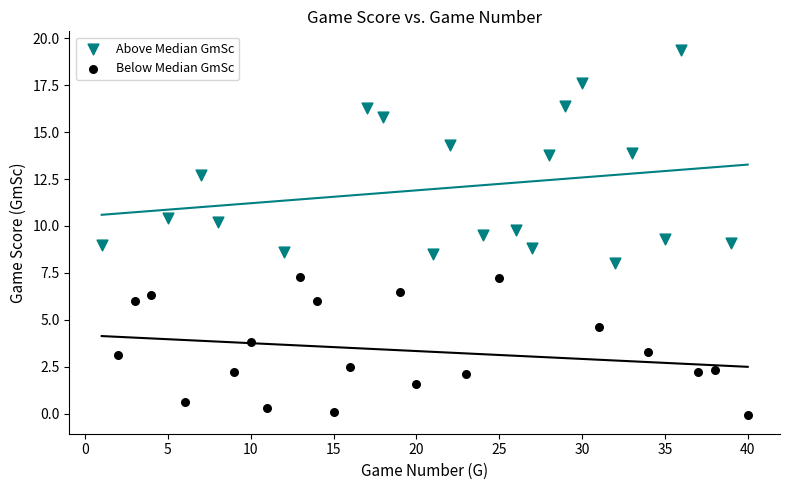

Which series contains the lowest Y value?

Below Median GmSc